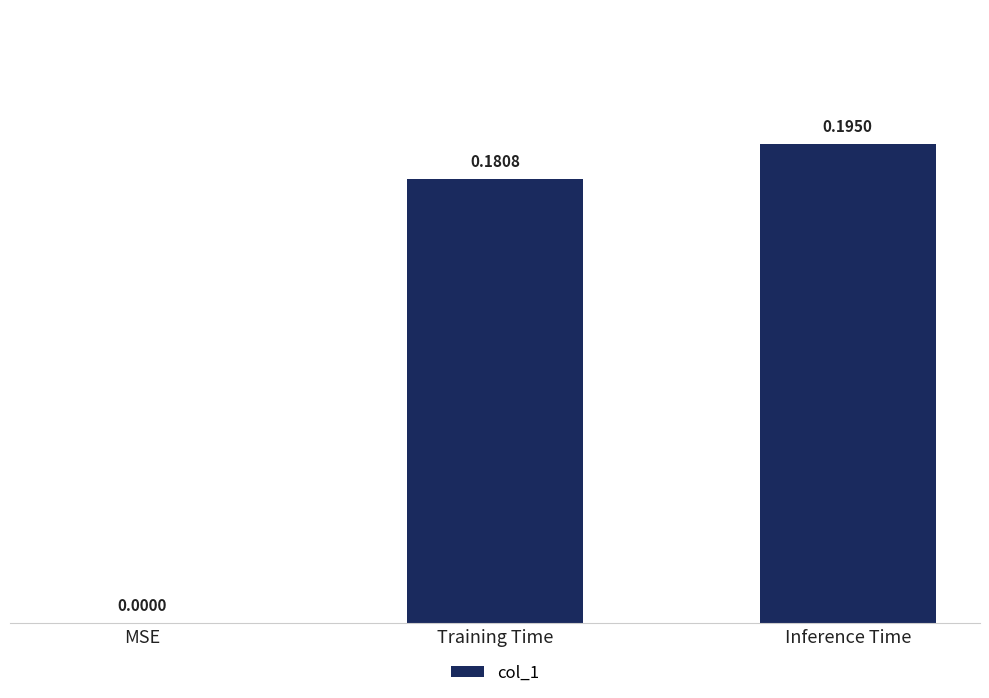

Count the number of categories in the chart.

3